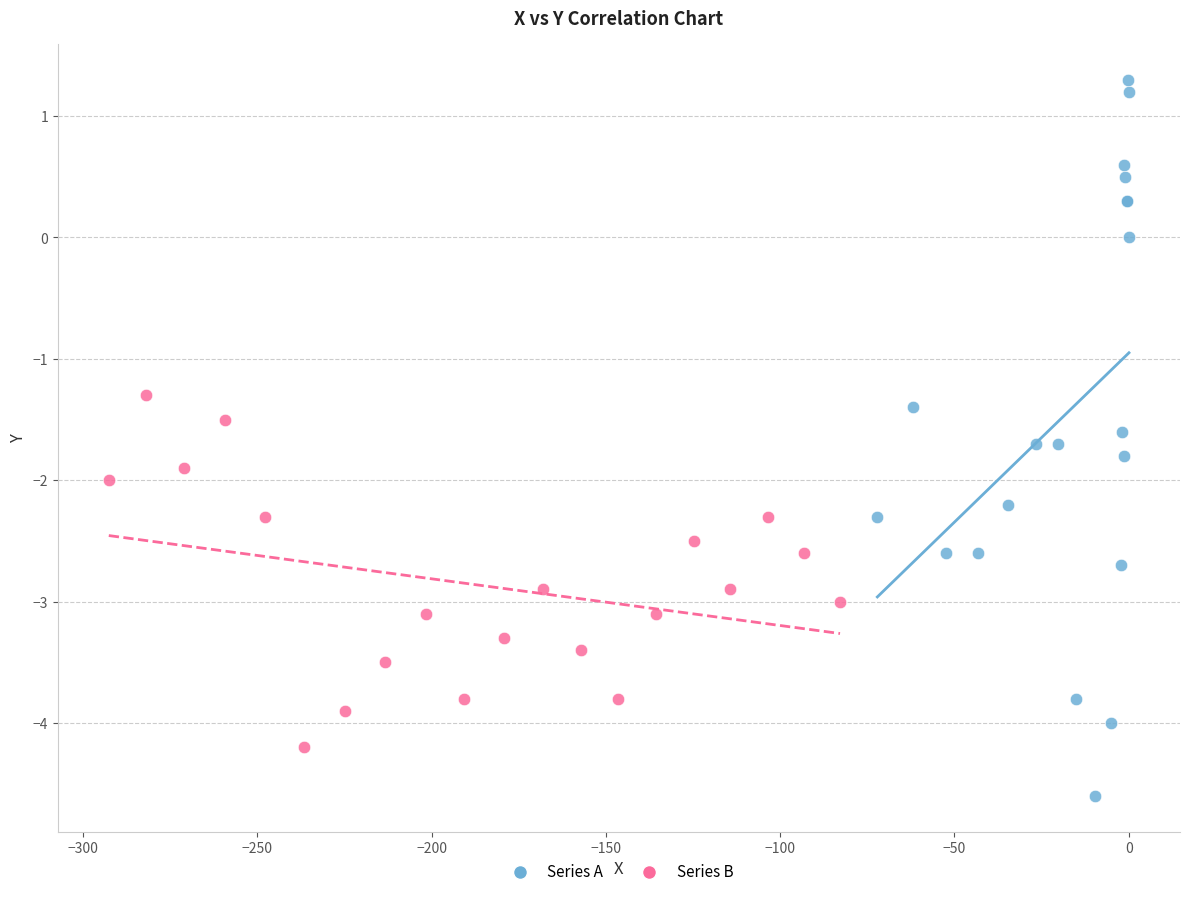

Which series reaches the minimum Y coordinate?

Series A